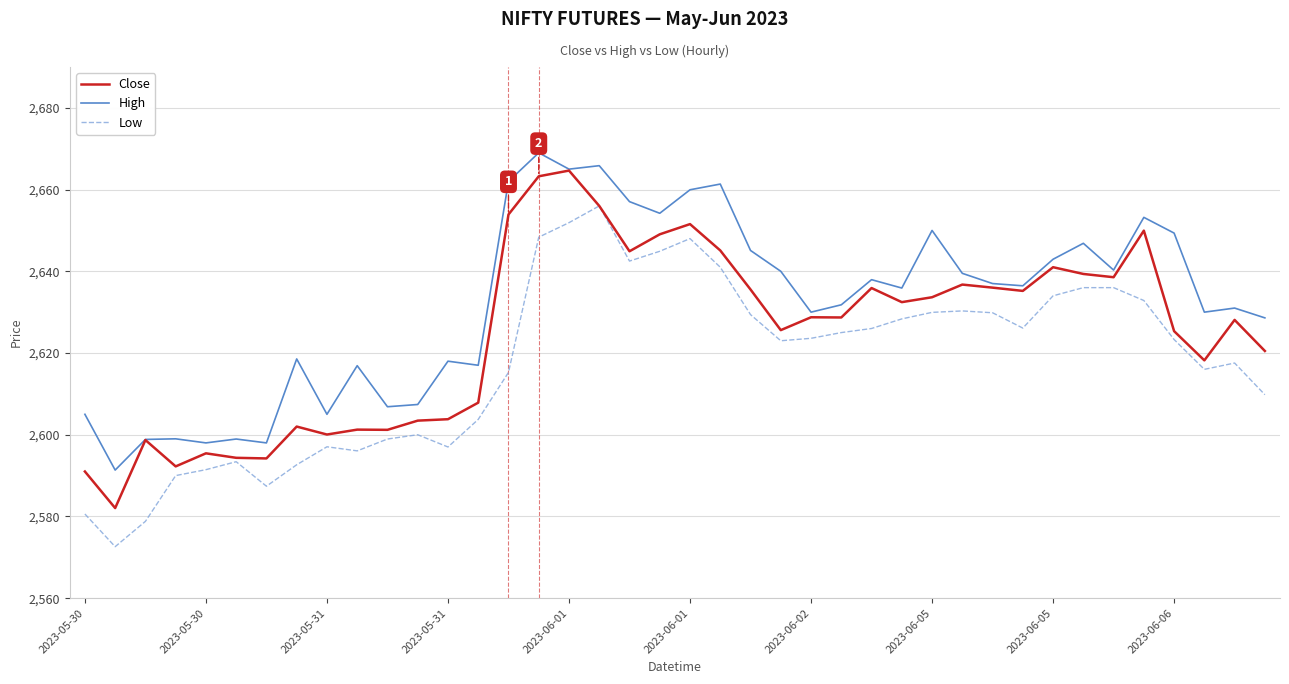

List the series in order of their overall mean, lowest first.

Low, Close, High